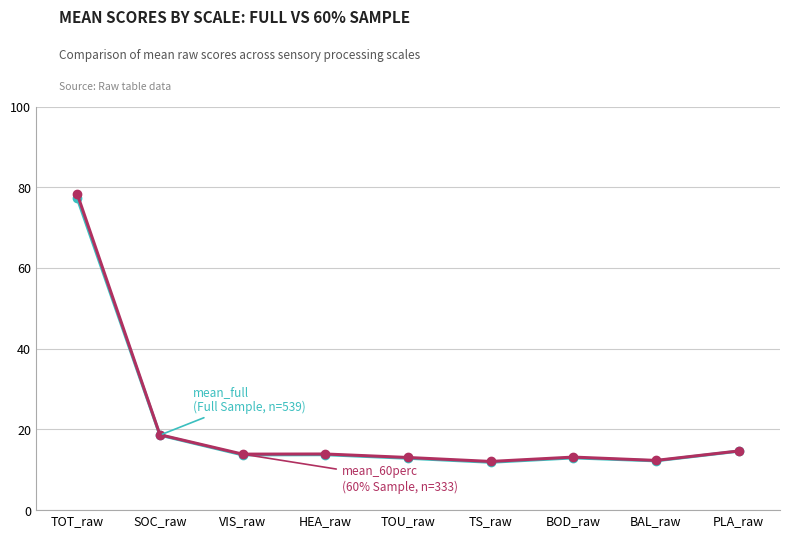

How many lines are shown in the chart?

2